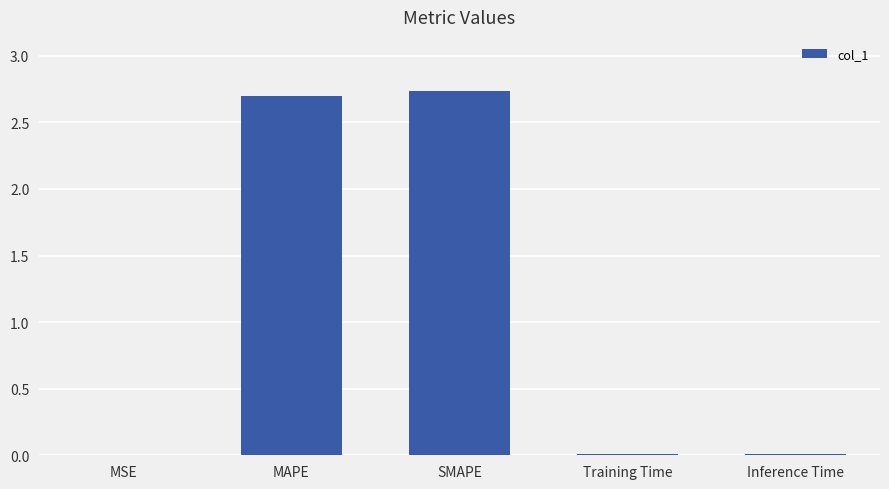

The value at MAPE is 2.7. True or false?

True